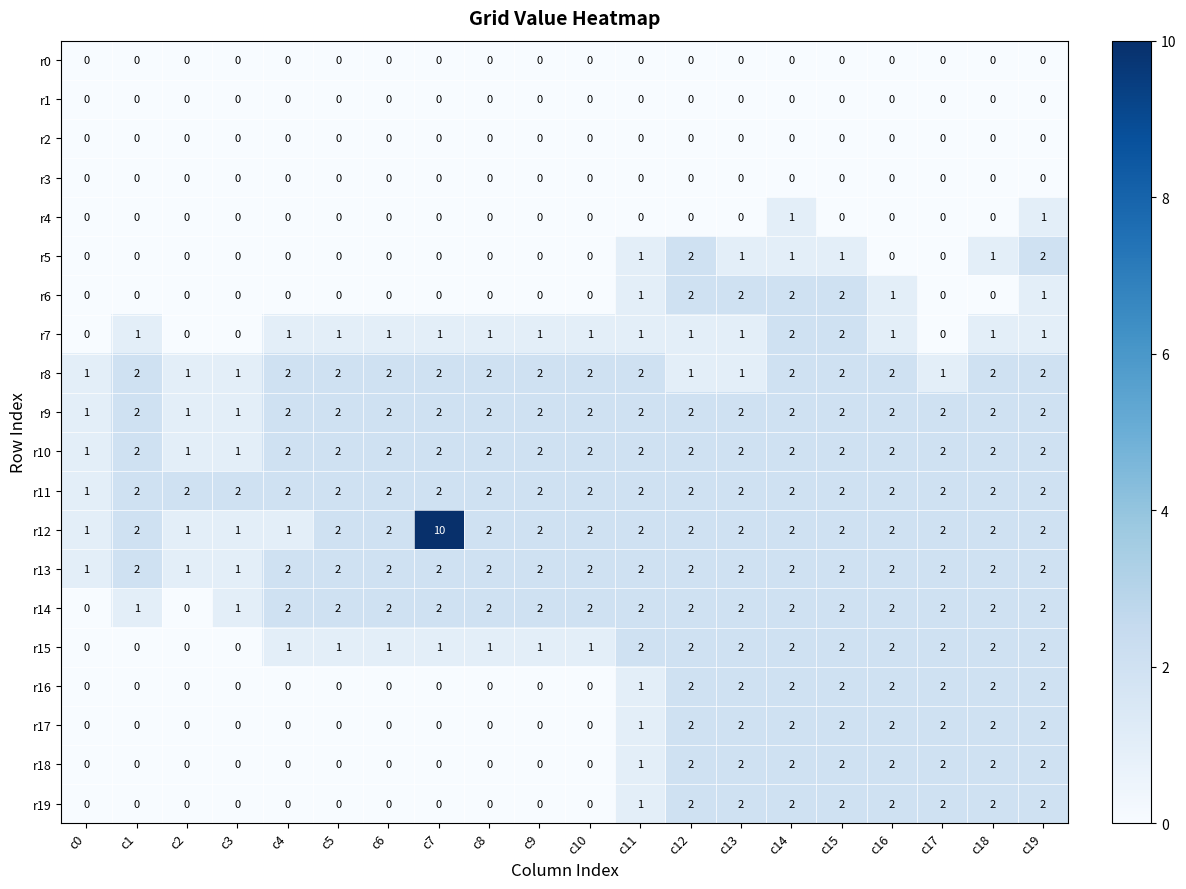

At how many categories does at least one series exceed 5?

1